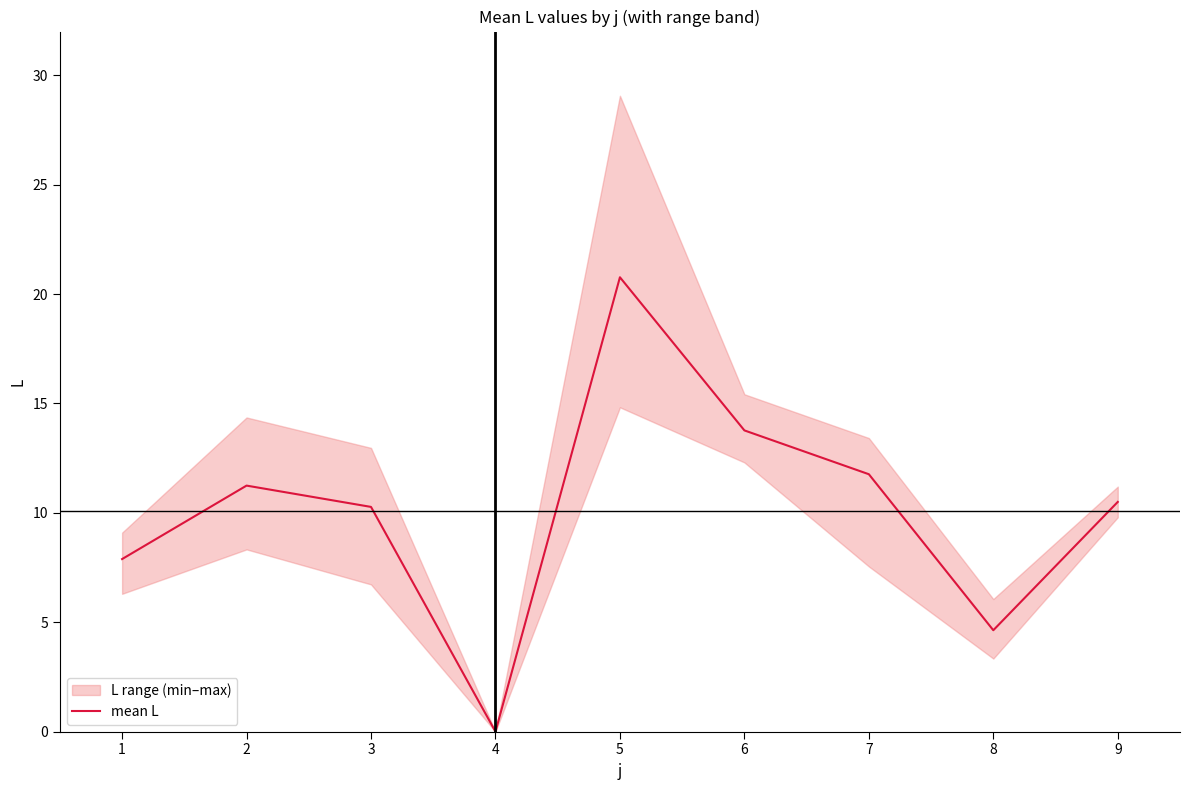

What is the value of the 1st point from the left?

7.9